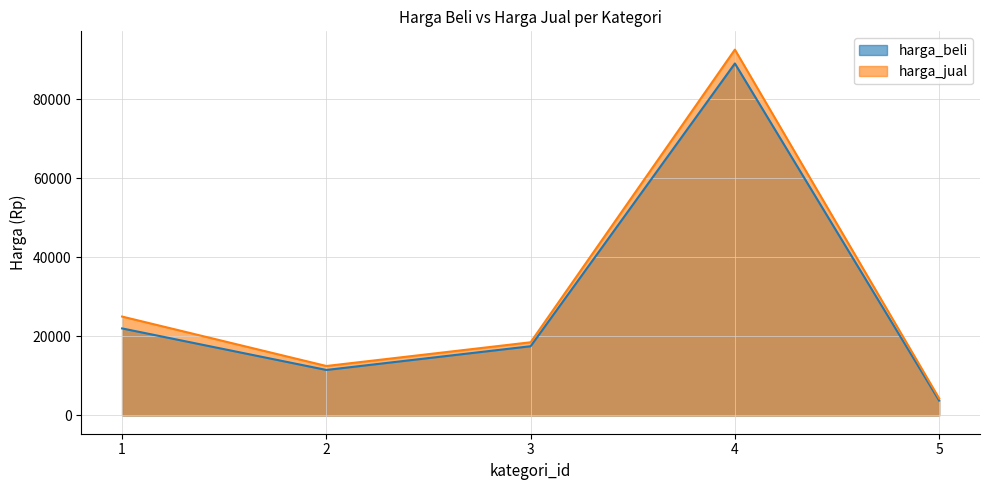

True or false: harga_jual and harga_beli cross at least once.

False